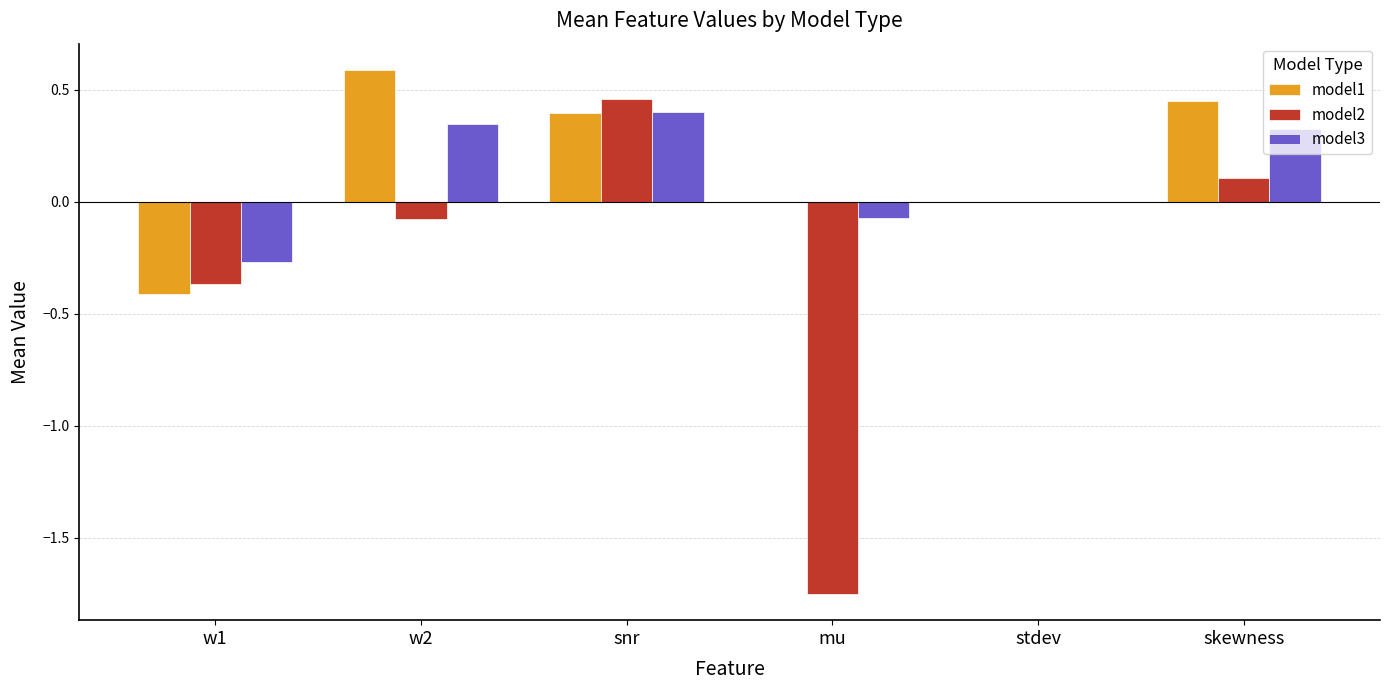

Does the chart contain stacked bars?

No